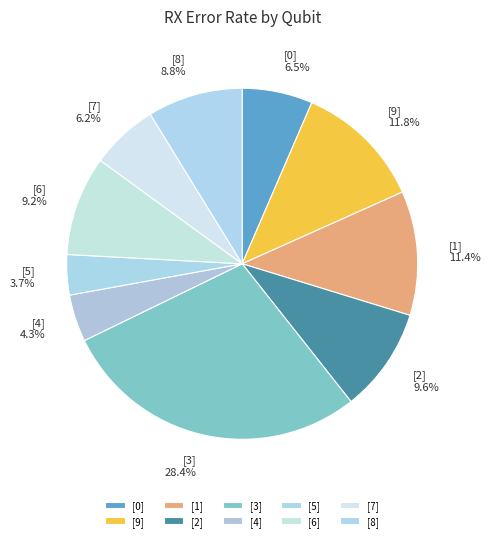

The [1] slice represents 11% of the pie. True or false?

True